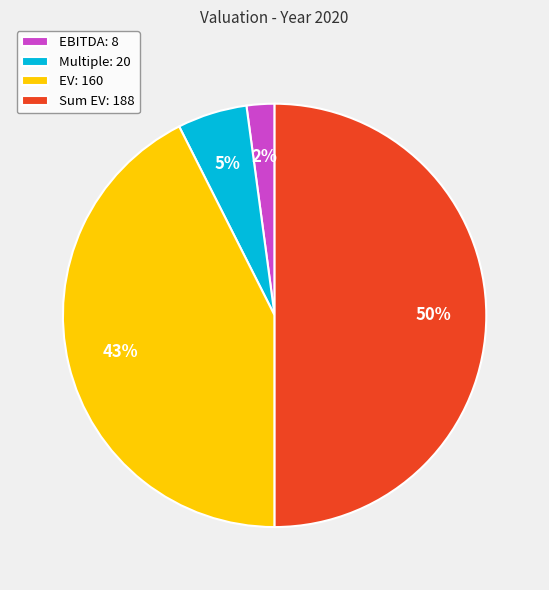

Is the sum of Sum EV: 188 and EV: 160 greater than half?

Yes